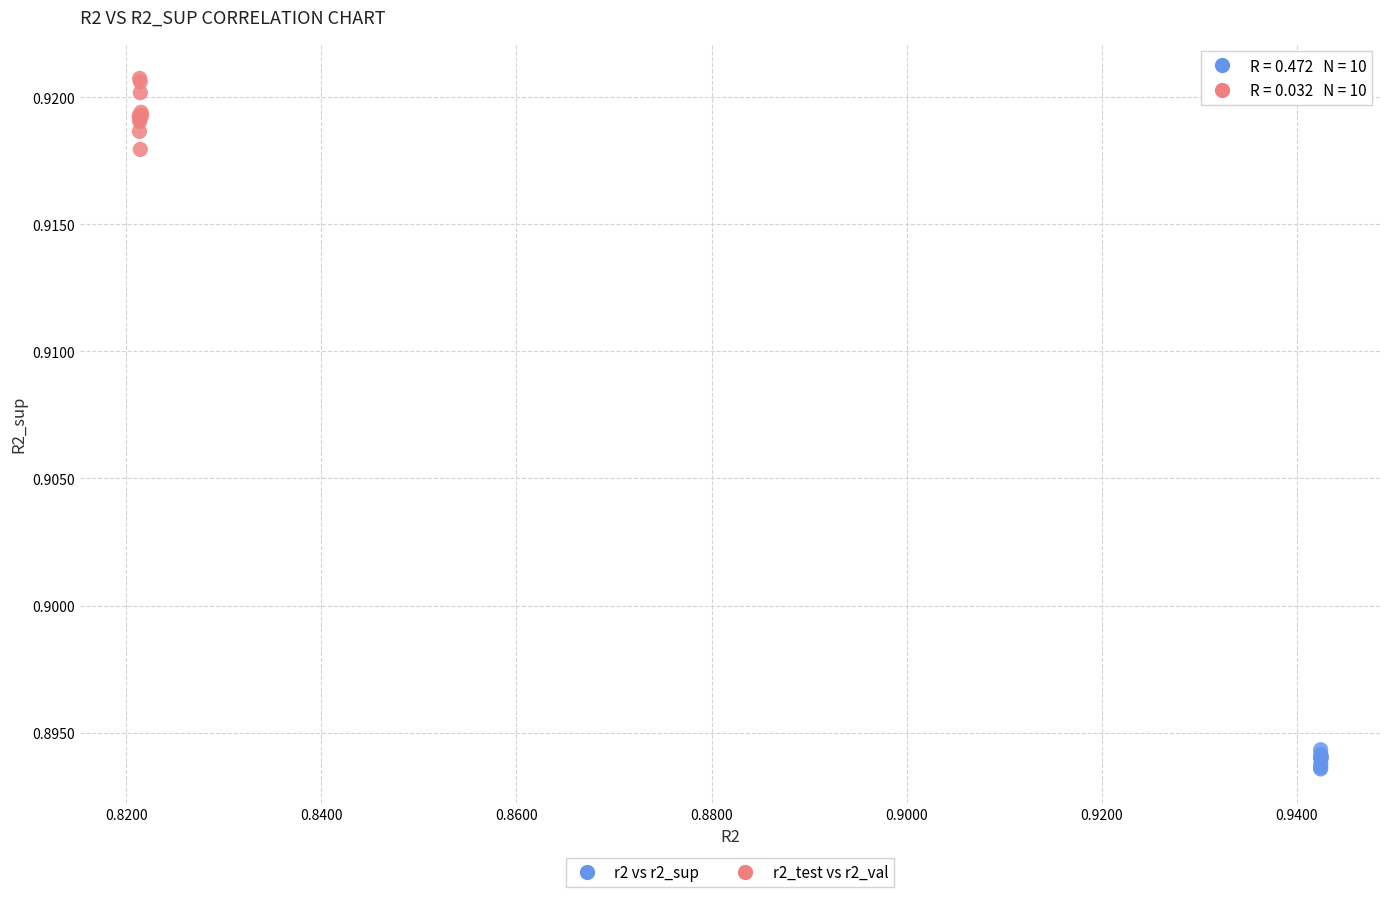

Which series has the widest spread of Y values?

r2_test vs r2_val